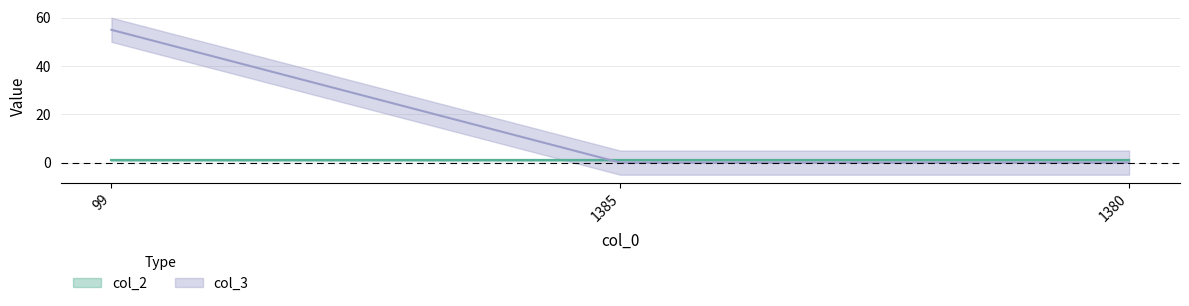

Count the values in the range 0 to 55.

3